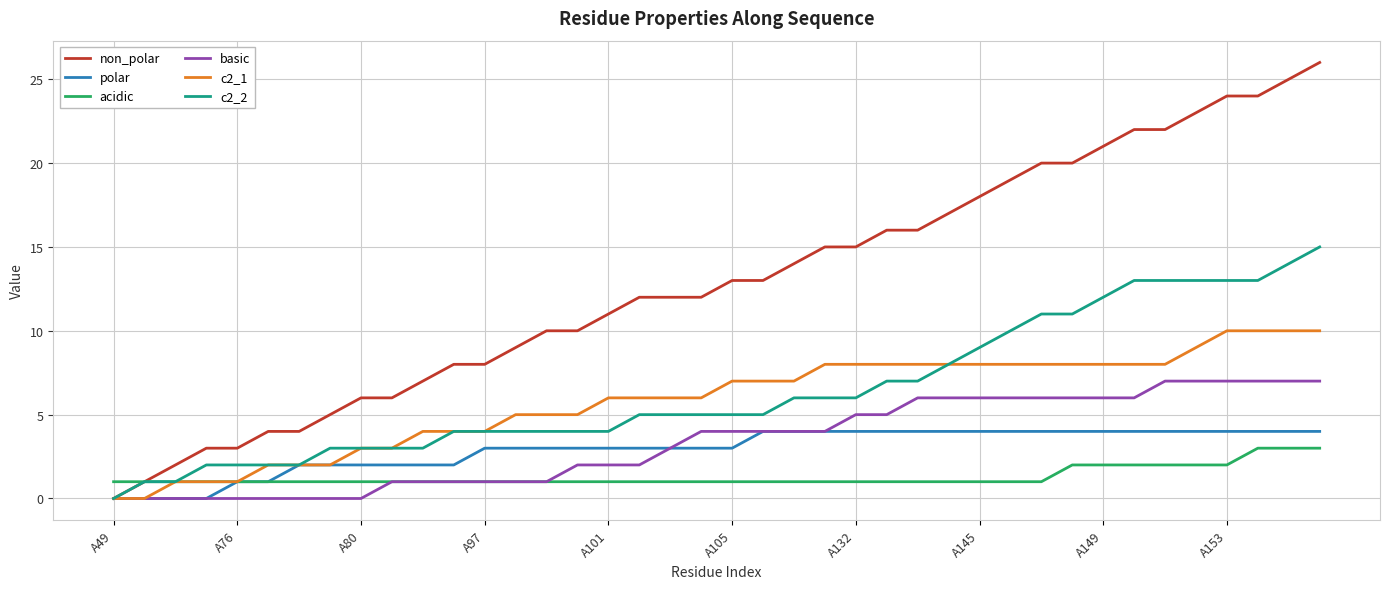

What is the greatest value displayed?

26